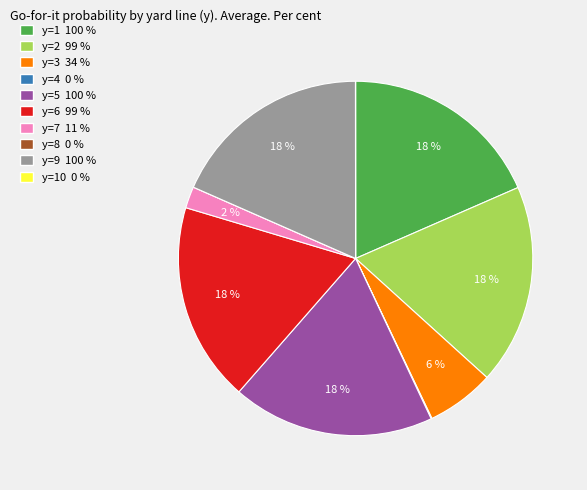

To the nearest percent, what is the difference between the largest and smallest slice percentages?

18%